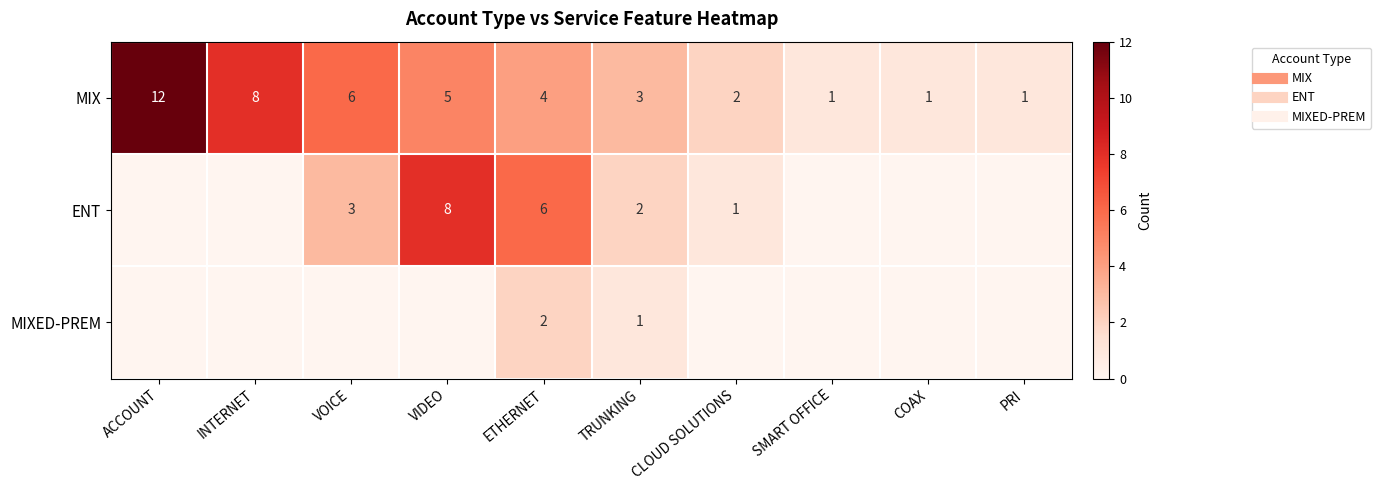

Is it true that ENT equals 1 at CLOUD SOLUTIONS?

True